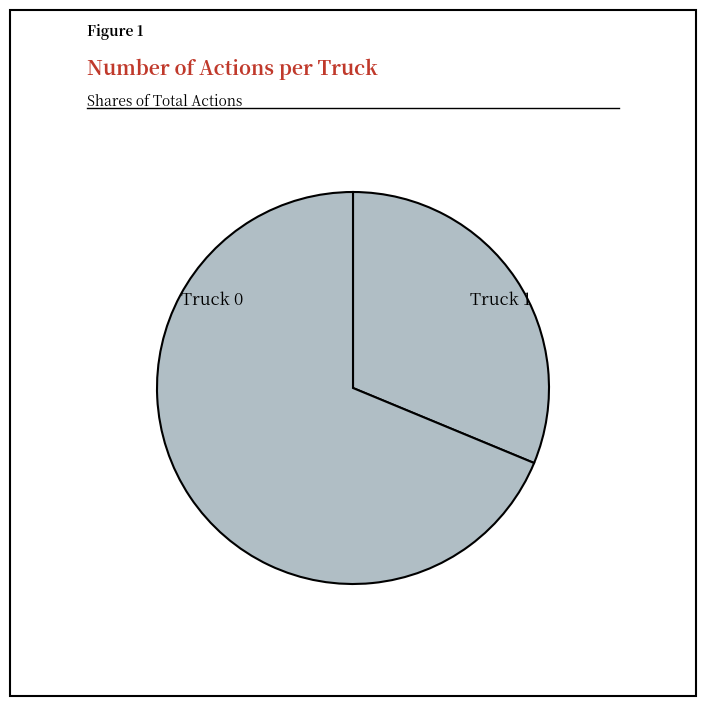

Is it true that Truck 0 is 26% of the pie?

False